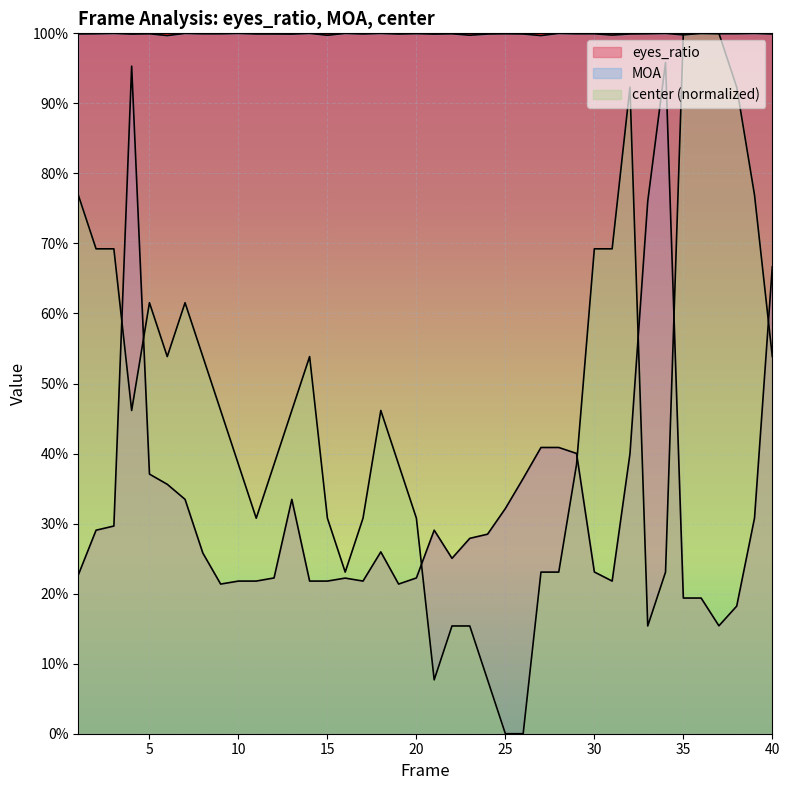

Which has a higher value, 19 or 7?

7